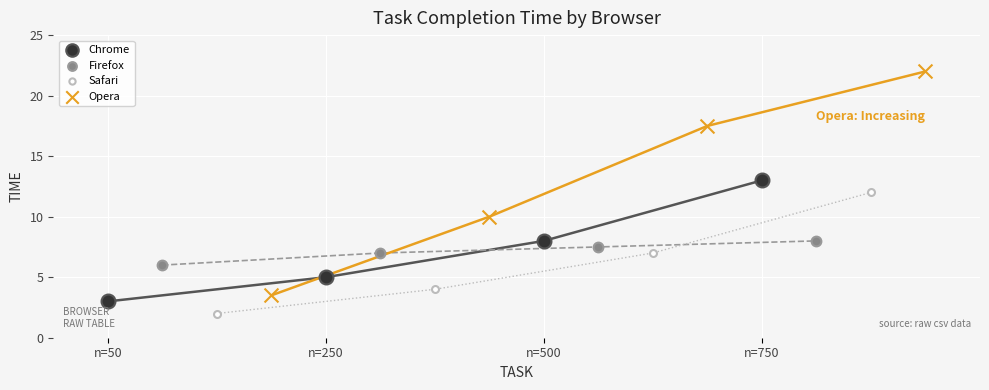

Which series has the widest spread of Y values?

Opera